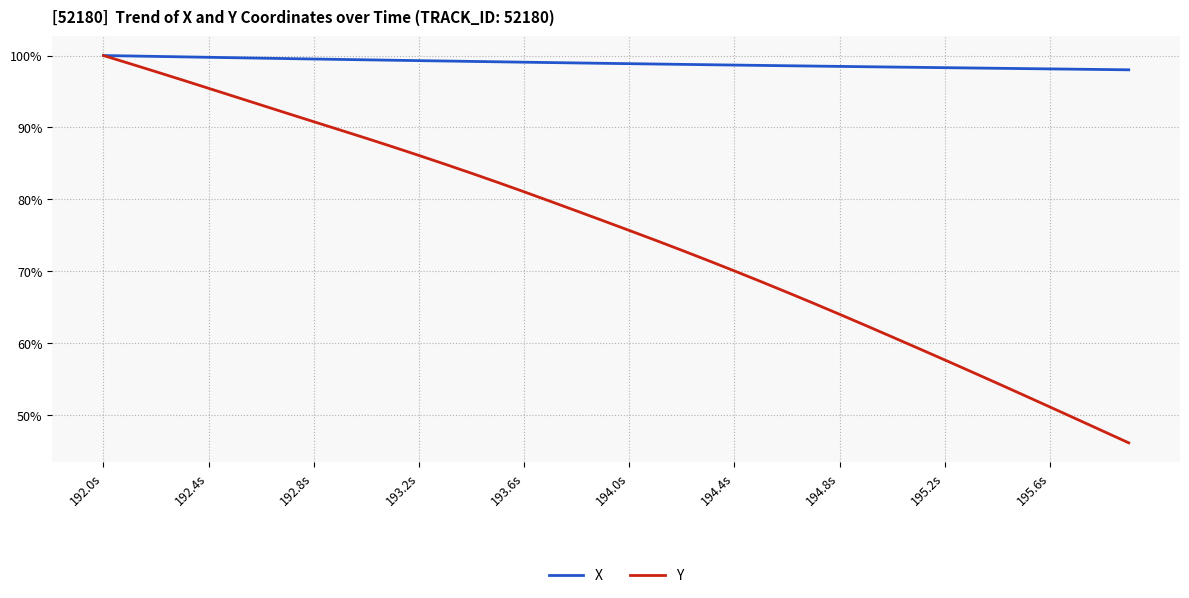

Which series has the largest range (max minus min)?

Y